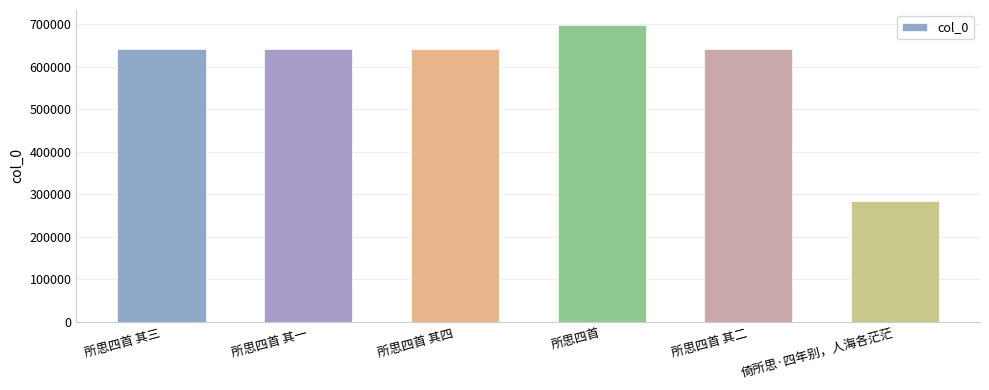

True or false: the data shows 642206 at 所思四首 其四.

True